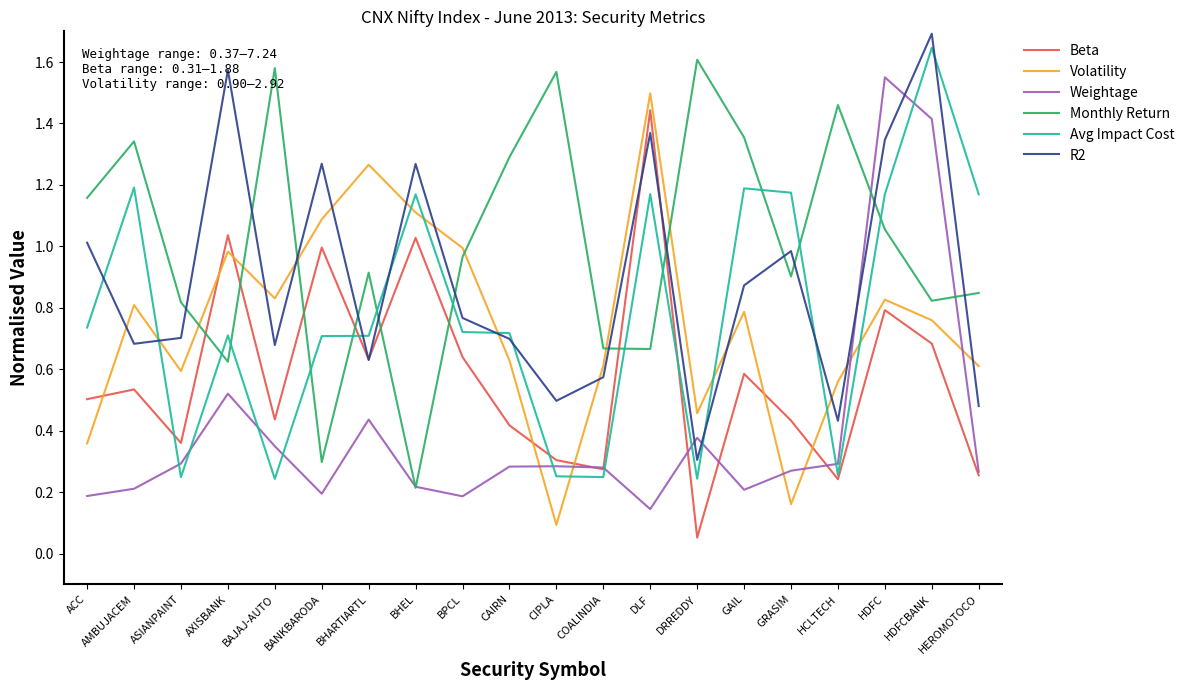

Which label corresponds to the smallest value in the chart?

DRREDDY